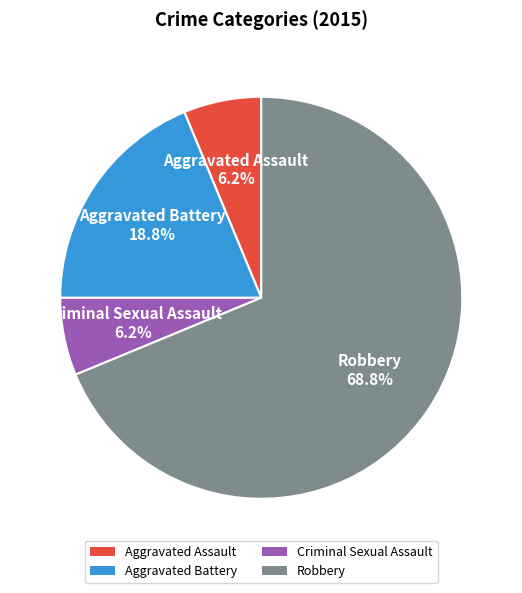

Is there a majority slice in this chart?

Yes